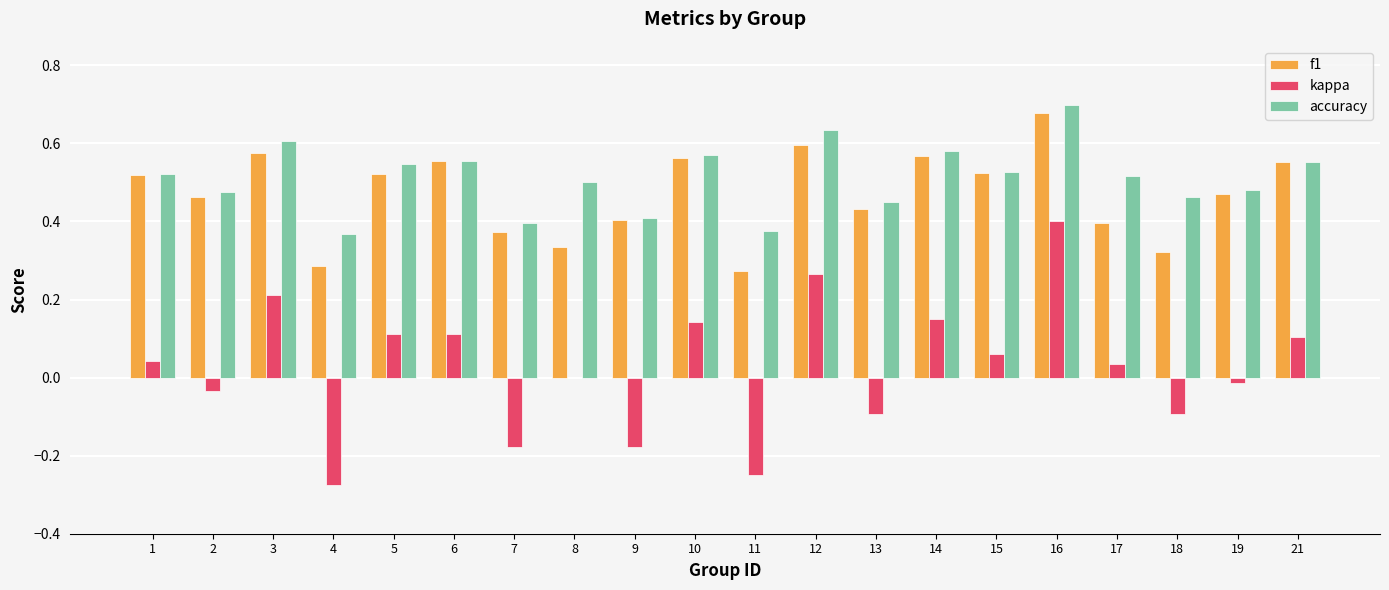

Is the value of kappa at 16 greater than the value of accuracy at 8?

No